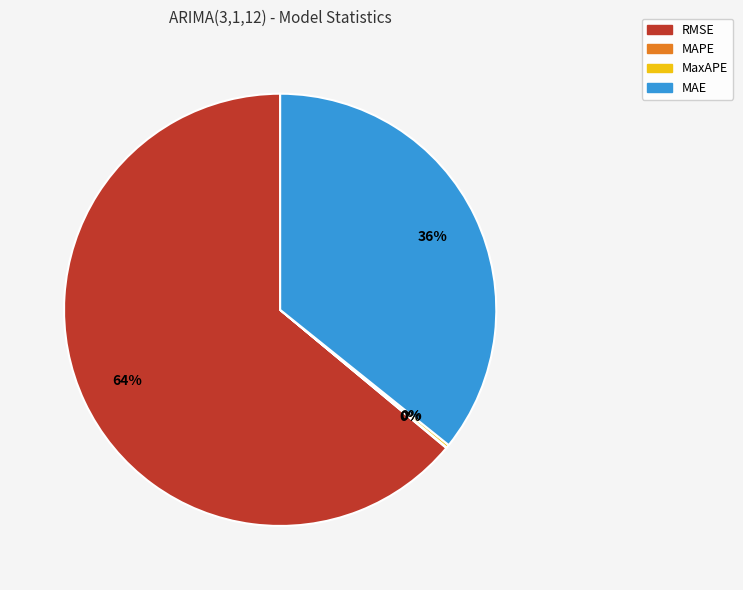

Approximately how many times larger is the value at MAE compared to RMSE?

0.6